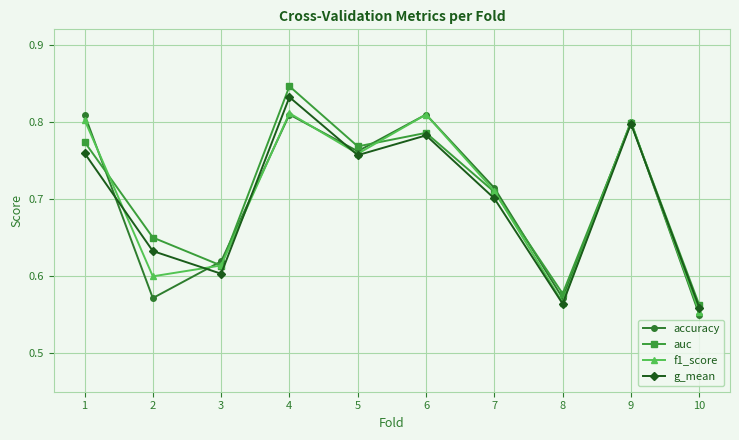

What is the sum of all f1_score values?

7.0